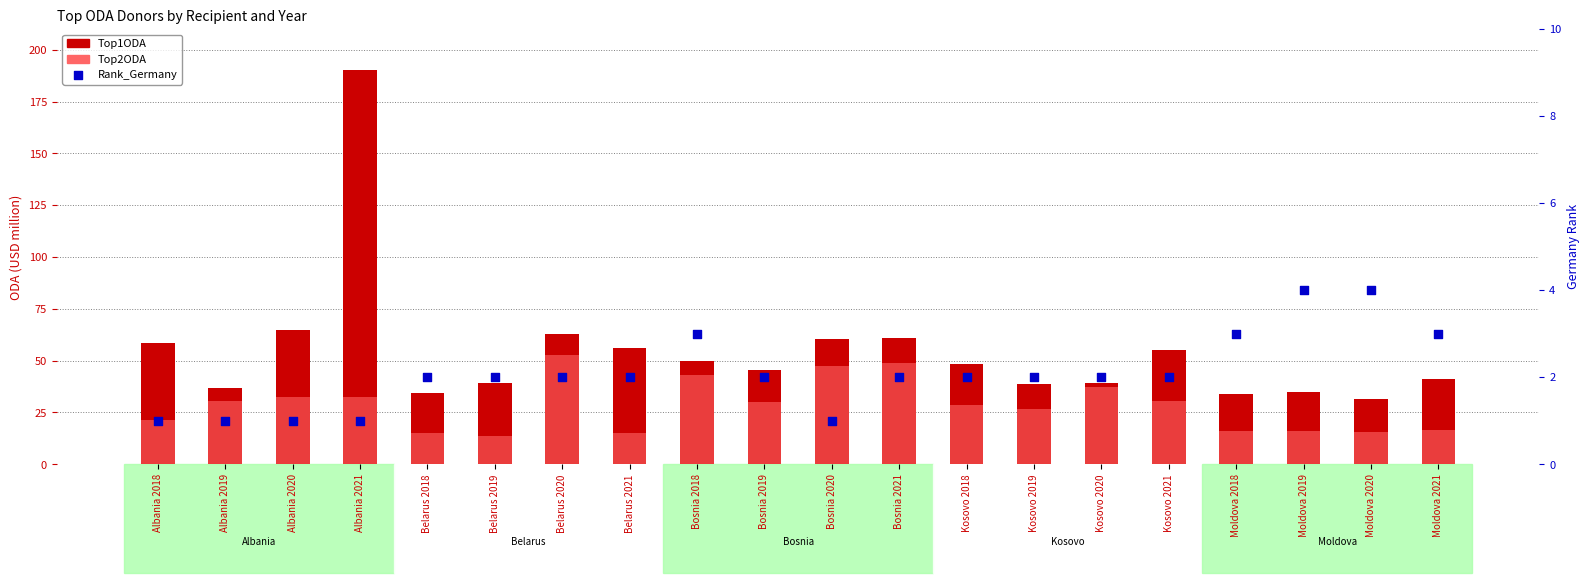

Which series has the largest total across all categories?

Top1ODA